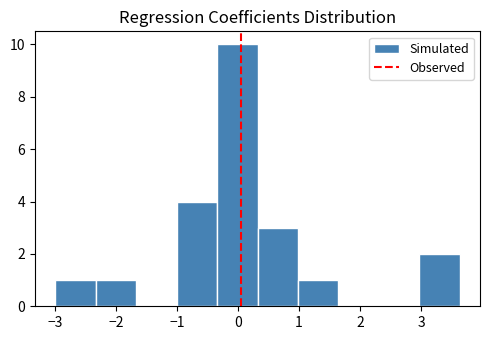

Reading left to right, list every bar in this chart as the range it spans on the x-axis followed by its height. Neither the bar edges nor the heights are printed on the chart, so give them approximately, as read against the axes.

-3.0 to -2.3: 1
-2.3 to -1.7: 1
-1.7 to -1.0: 0
-1.0 to -0.3: 4
-0.3 to 0.3: 10
0.3 to 1.0: 3
1.0 to 1.6: 1
1.6 to 2.3: 0
2.3 to 3.0: 0
3.0 to 3.6: 2